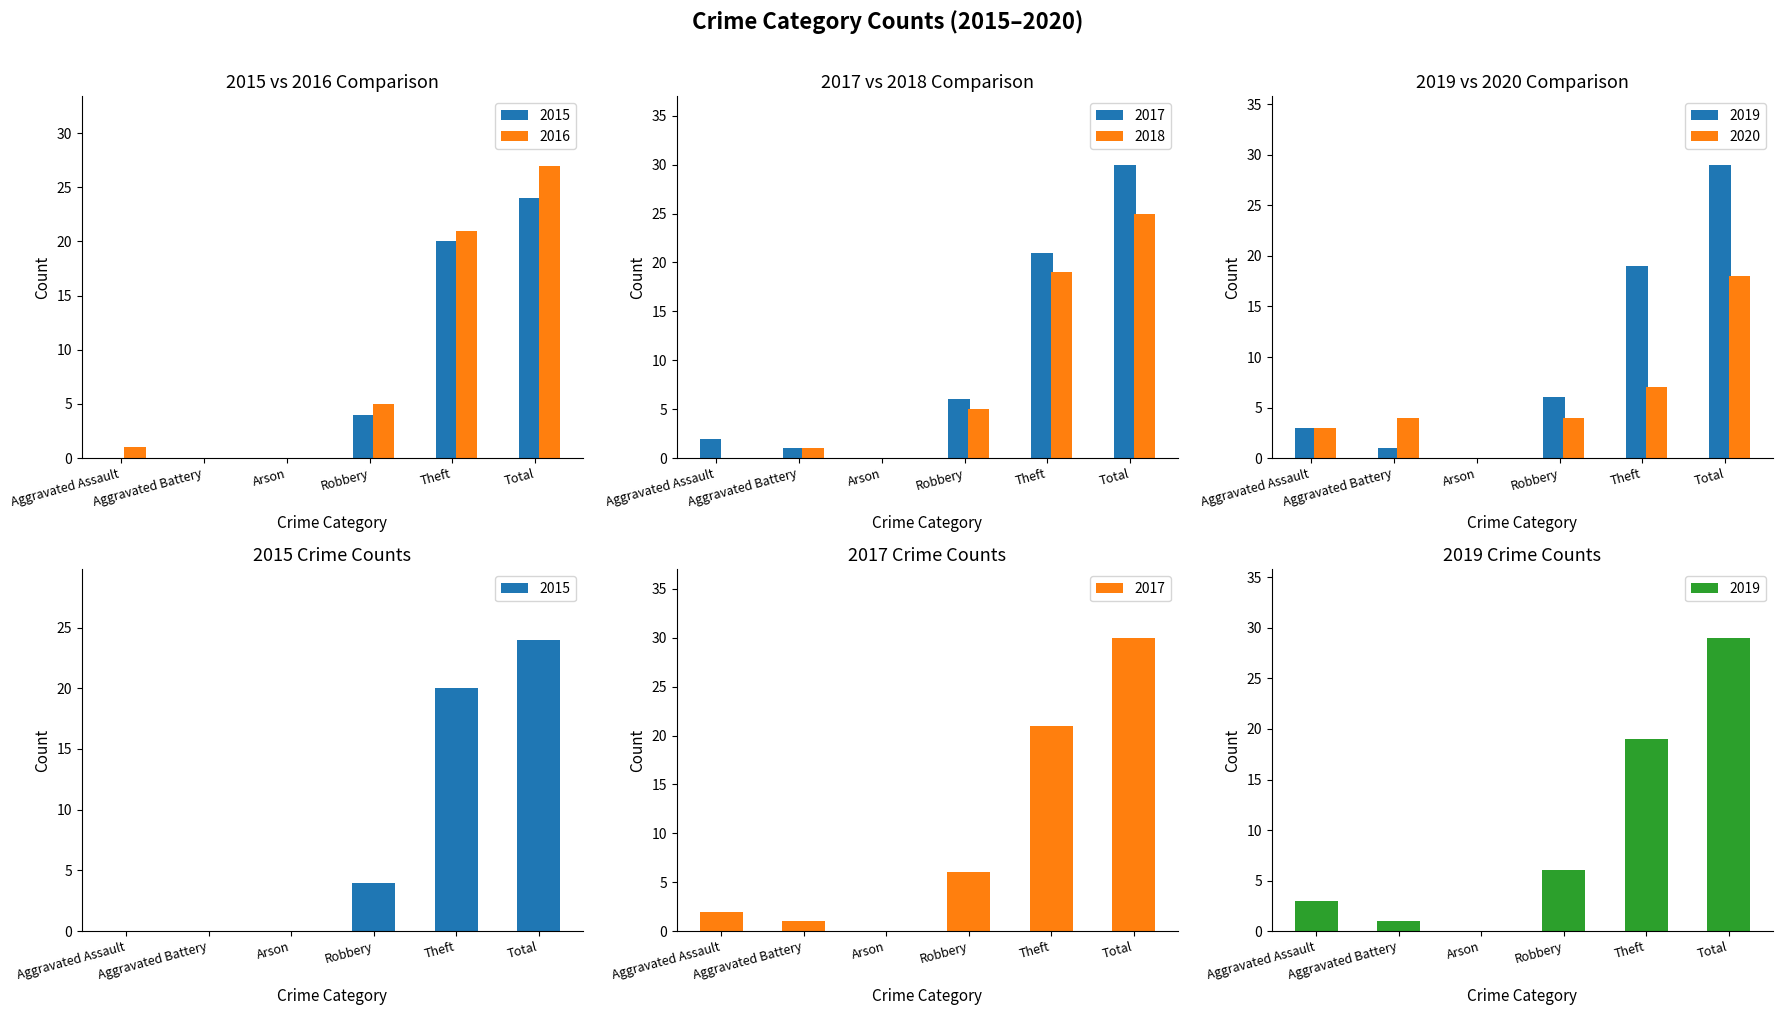

Which series has the largest total across all categories?

2017